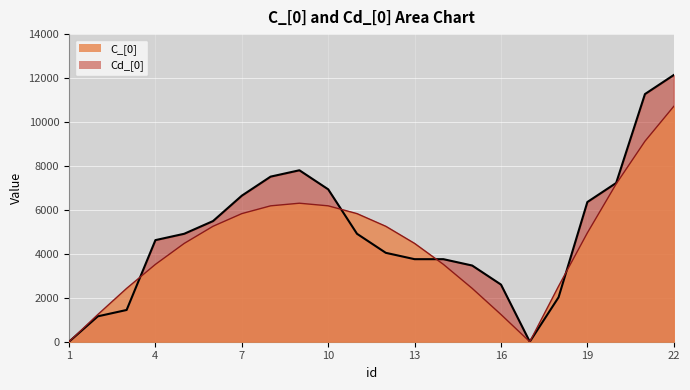

Is it true that Cd_[0] equals 11833.2 at 8?

False